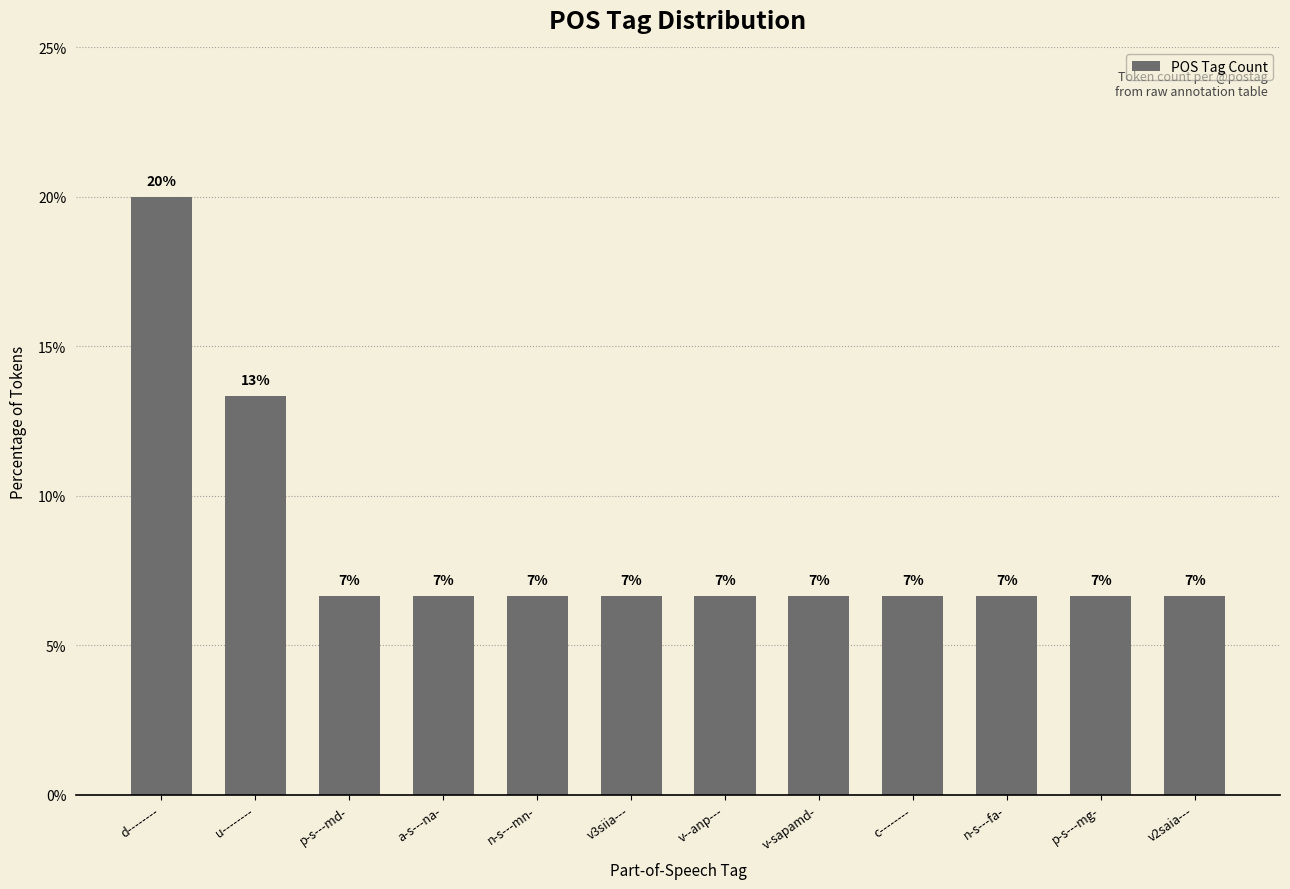

How many bars are there in total?

12